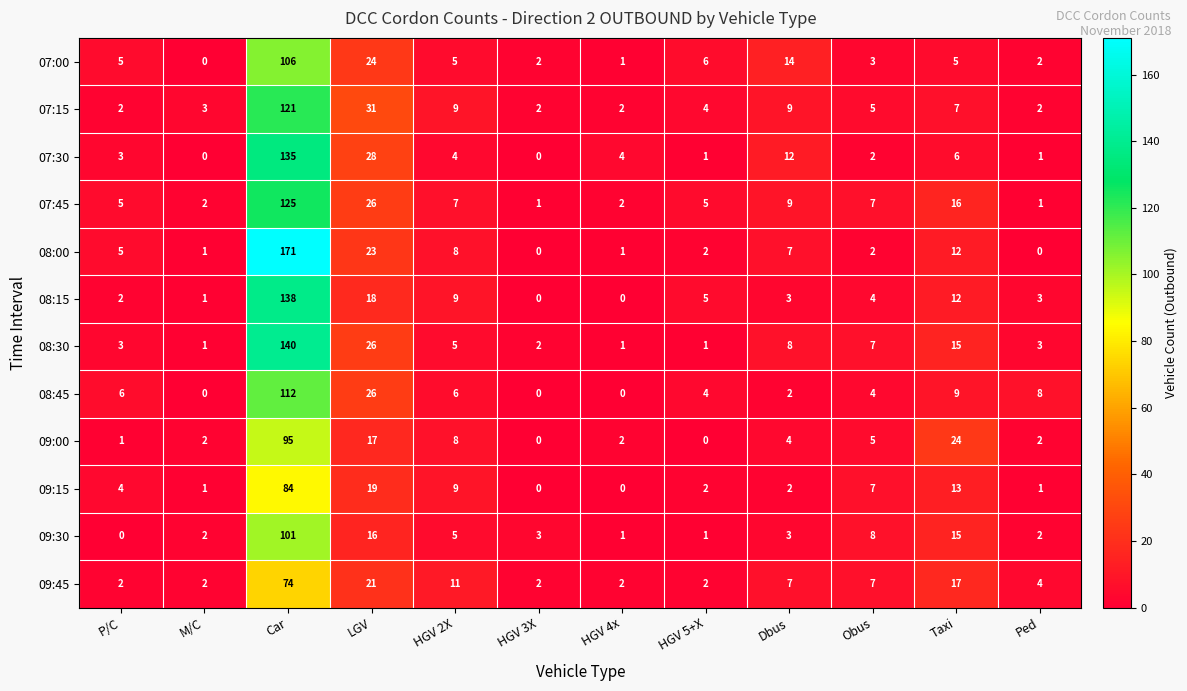

At which label is 08:45 closest to 56?

LGV